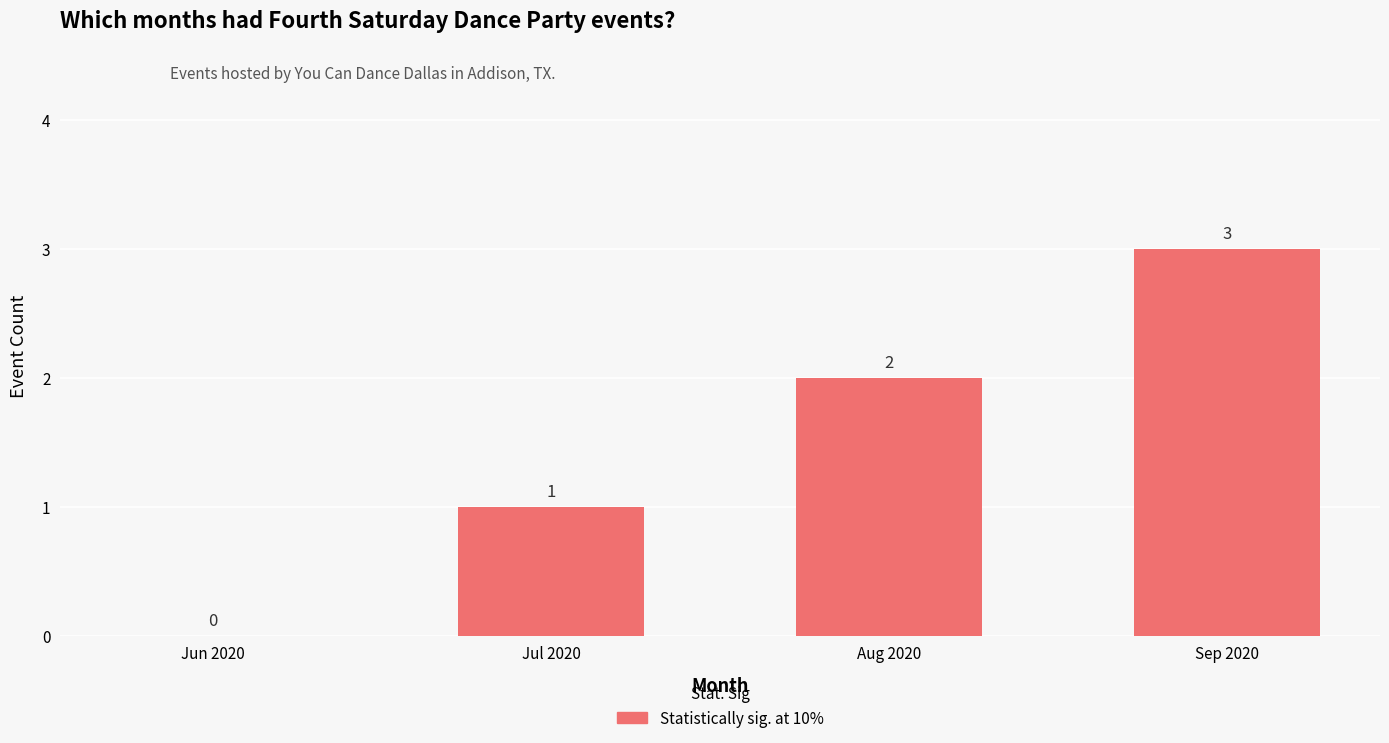

What is the ratio of the value at Jul 2020 to the value at Aug 2020?

0.5